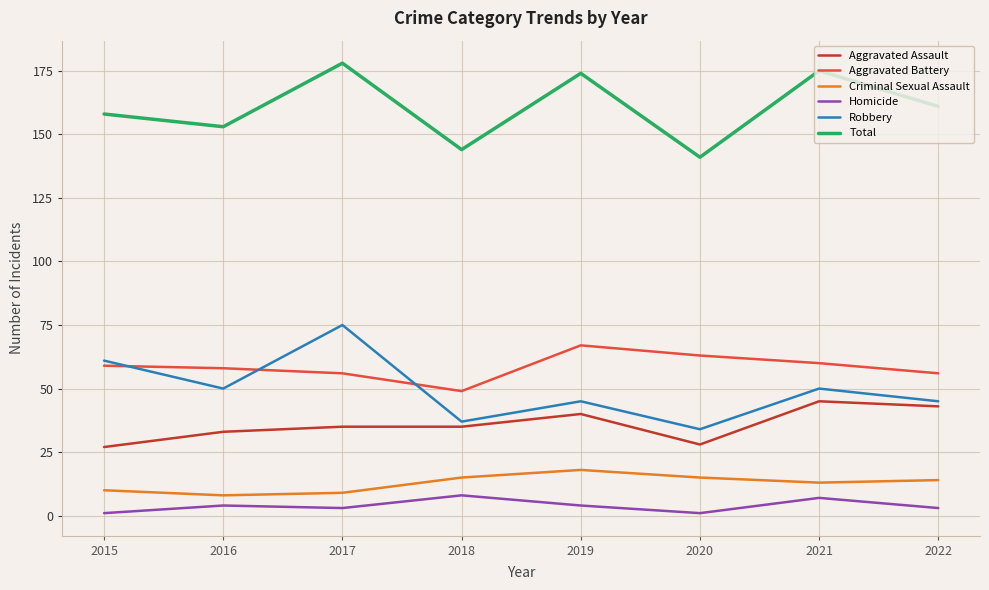

At which label does Total first exceed 161?

2017